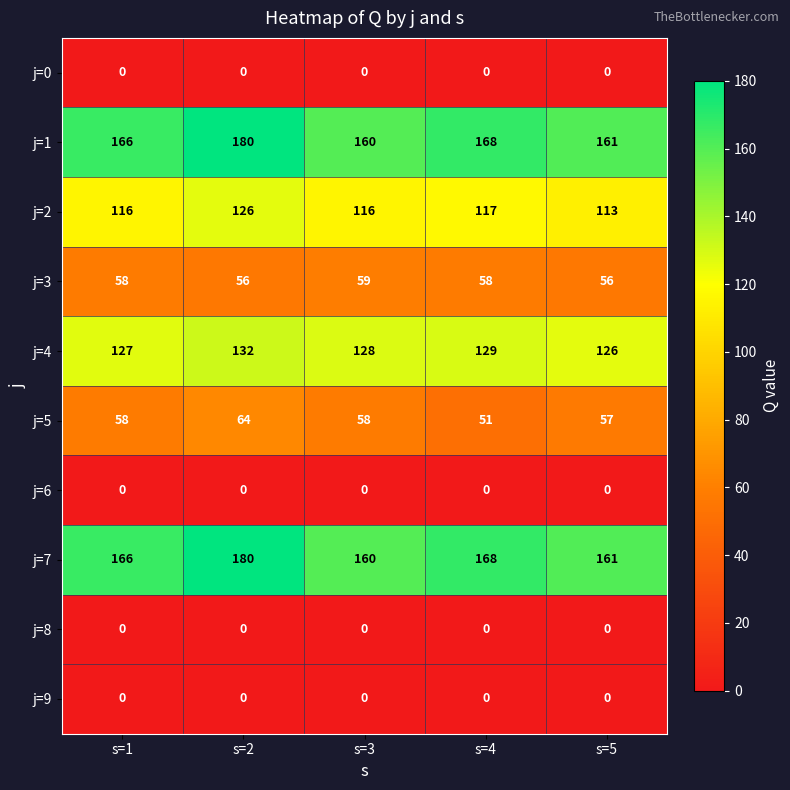

What is the difference between the highest and lowest values at s=3?

160